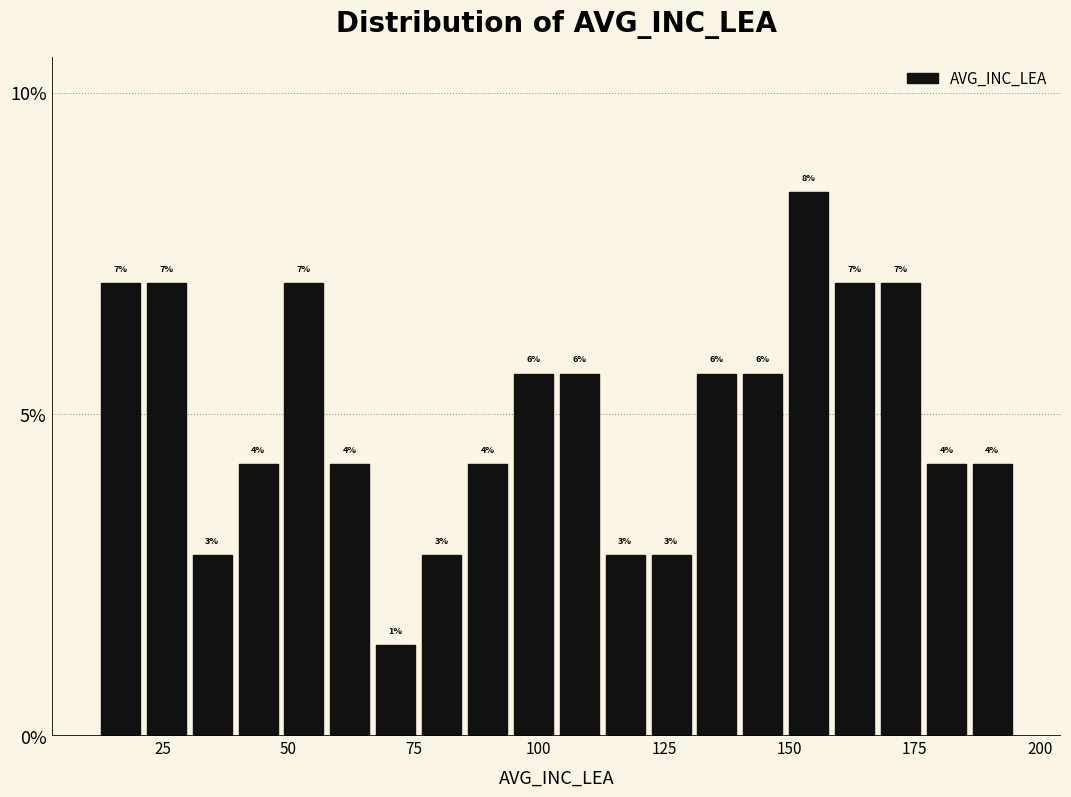

Read against the x-axis, roughly where is the centre of the tallest bar?

155